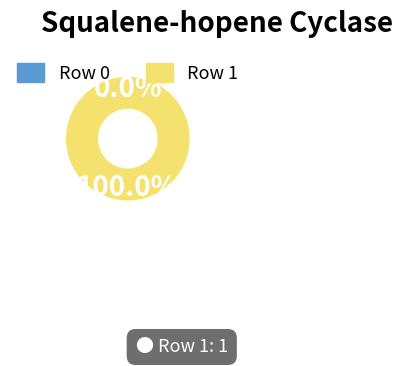

What is the change in value from Row 0 to Row 1?

+1